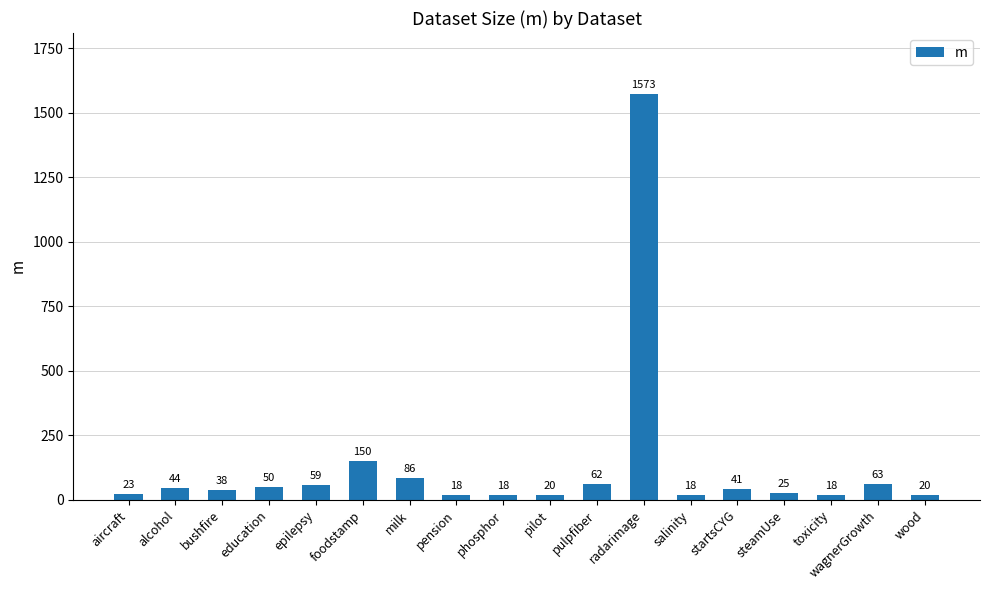

Reading left to right, what are all the values shown in this chart?

aircraft=23	alcohol=44	bushfire=38	education=50	epilepsy=59	foodstamp=150	milk=86	pension=18	phosphor=18	pilot=20	pulpfiber=62	radarimage=1573	salinity=18	startsCYG=41	steamUse=25	toxicity=18	wagnerGrowth=63	wood=20